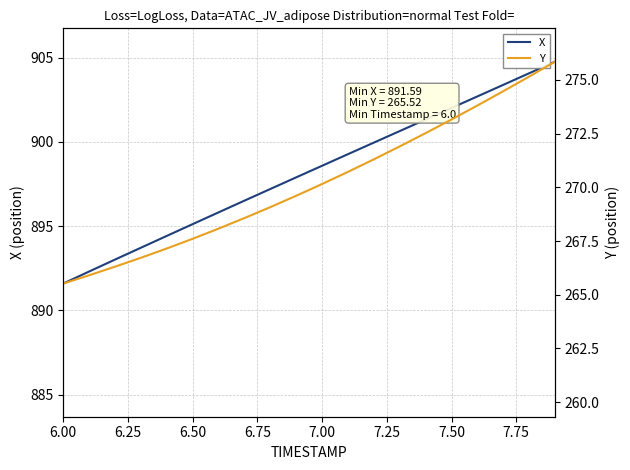

True or false: X and Y cross at least once.

False